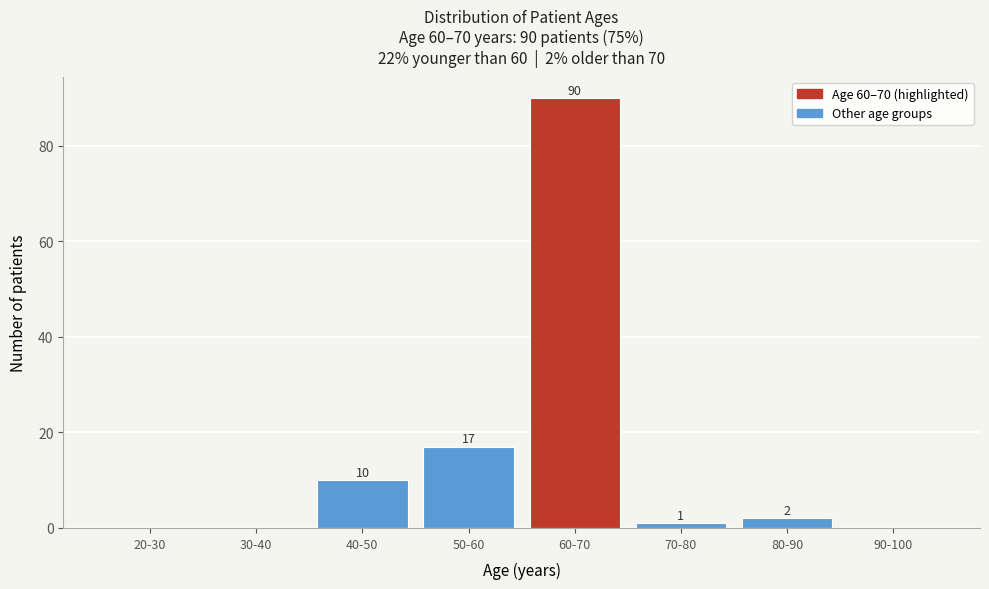

Reading right to left, extract all data points from this chart.

90-100=0	80-90=2	70-80=1	60-70=90	50-60=17	40-50=10	30-40=0	20-30=0